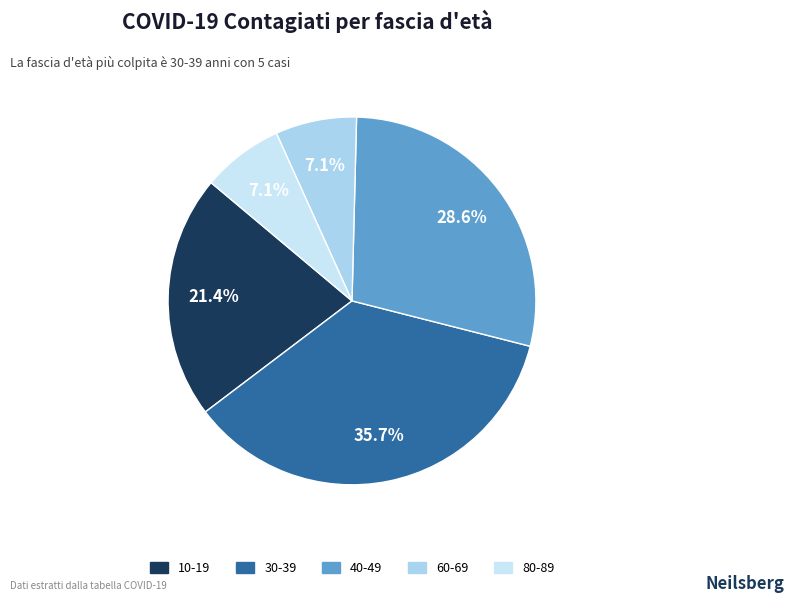

To the nearest percent, what is the difference between the largest and smallest slice percentages?

29%